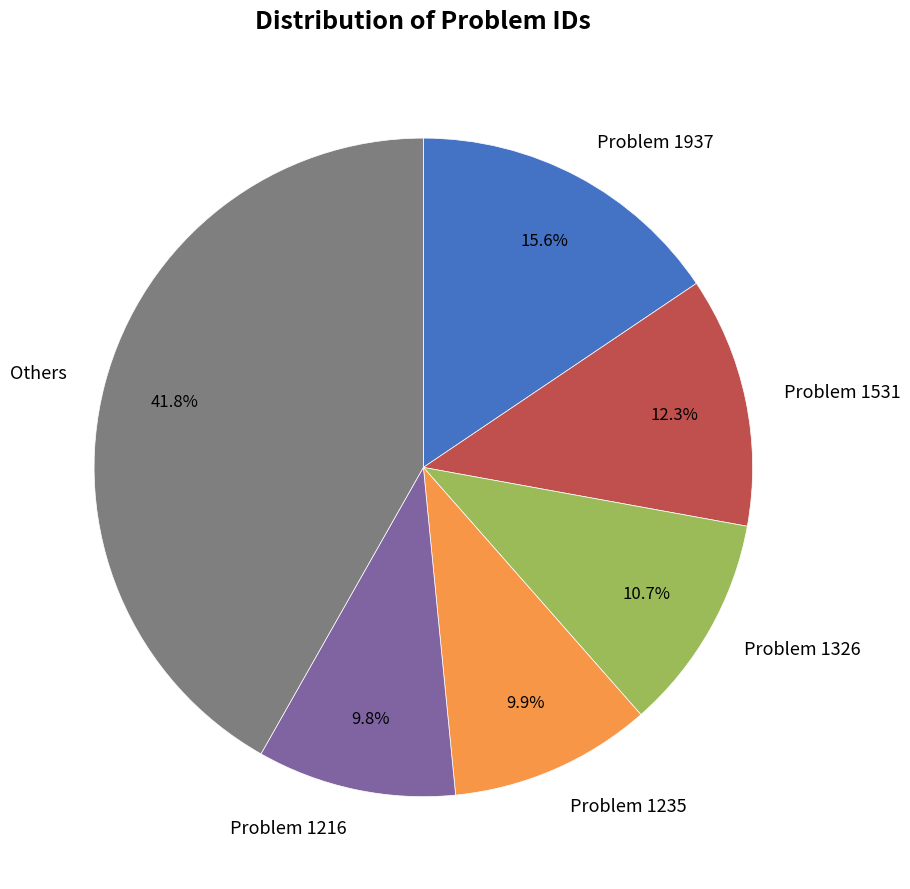

Is there any slice that represents more than half of the pie?

No